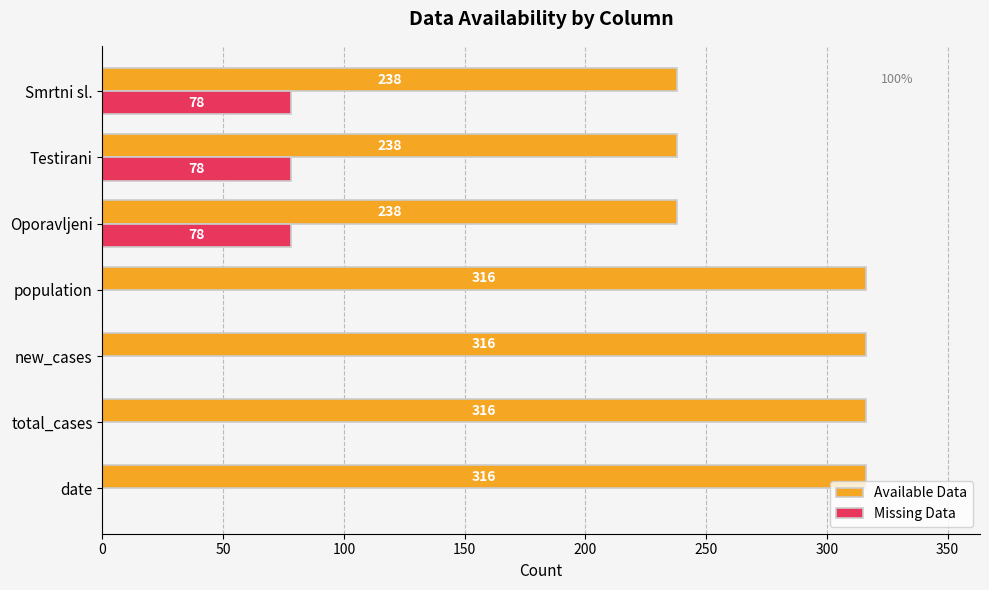

What is the maximum value shown in the chart?

316